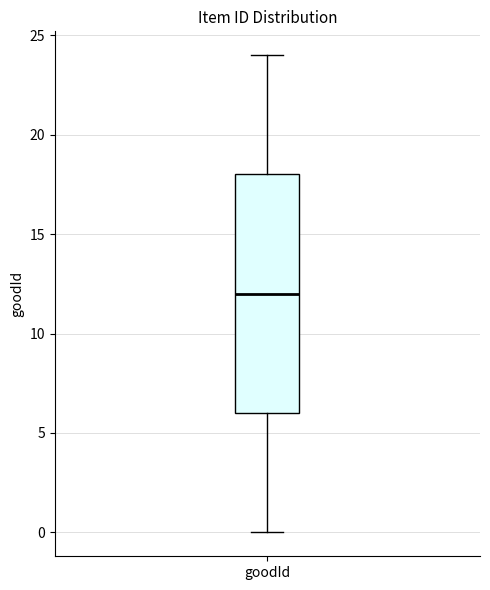

Where does the median line of the box for goodId sit on the y-axis? The values are not printed on the chart, so give them approximately, as read against the axis.

12